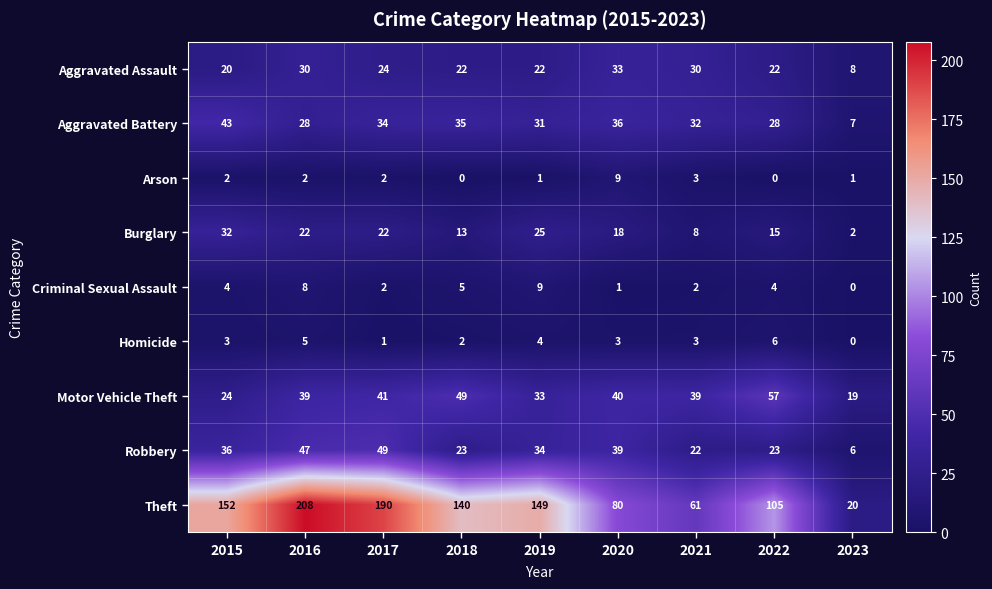

Which category has the highest value in the Robbery series?

2017